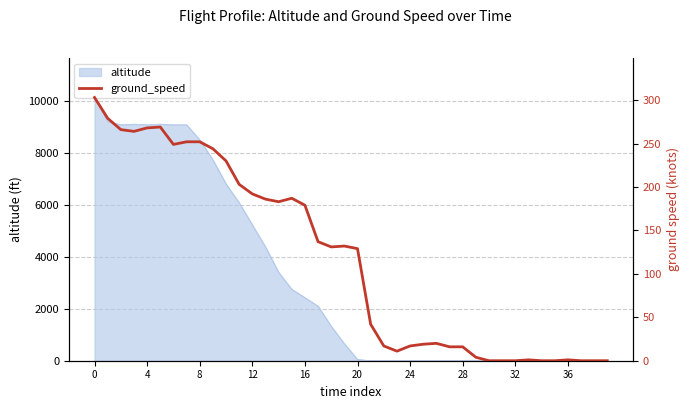

The altitude series shows 6705 at 0. True or false?

False